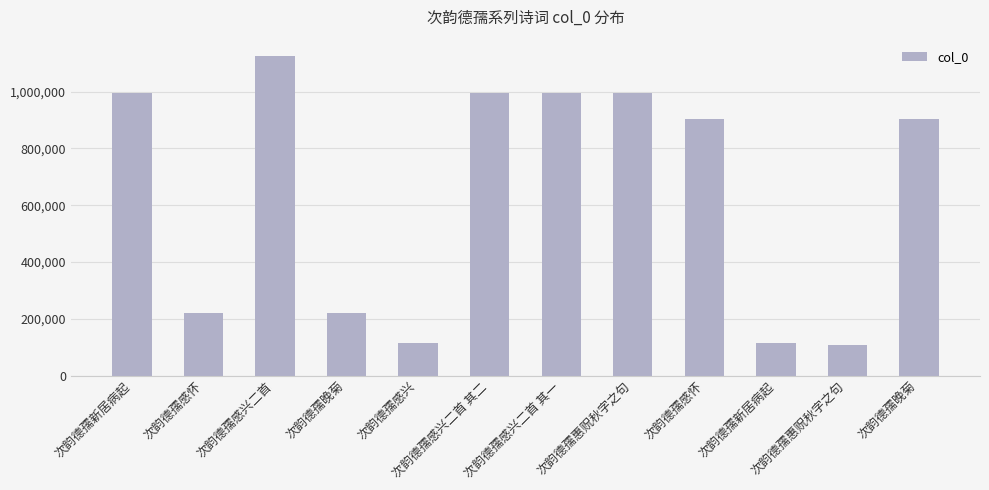

What is the label of the 8th bar from the left?

次韵德孺惠贶秋字之句